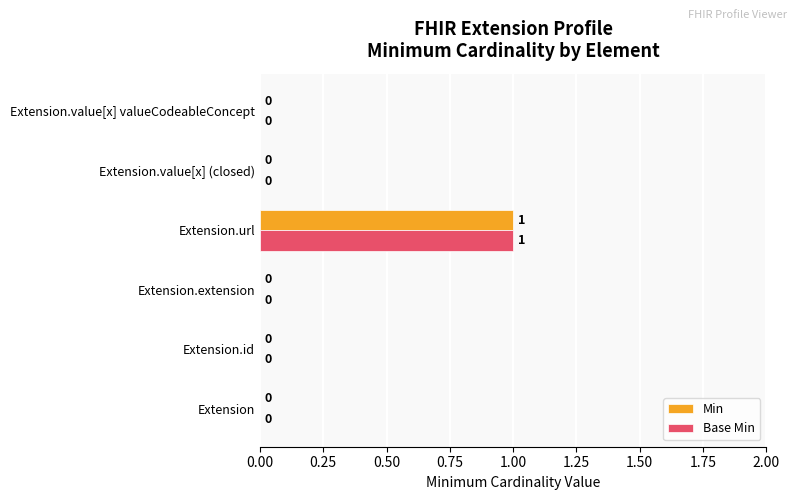

Count the Min values in the range 0 to 1.

6